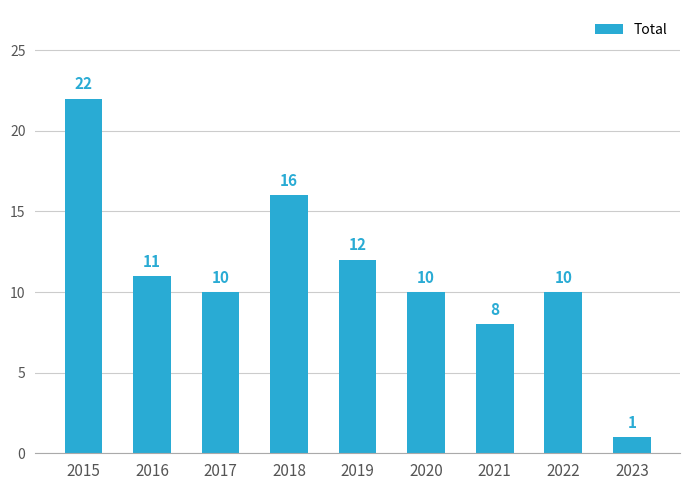

The chart shows a value of 1 at 2023. True or false?

True